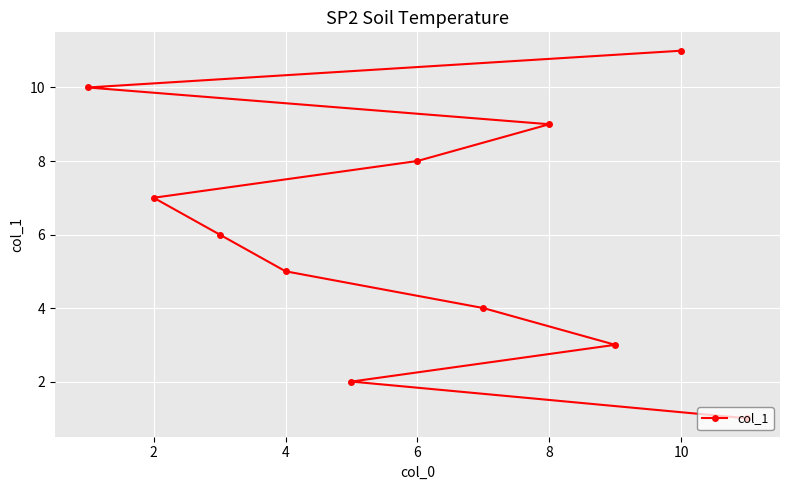

What is the smallest value displayed?

1